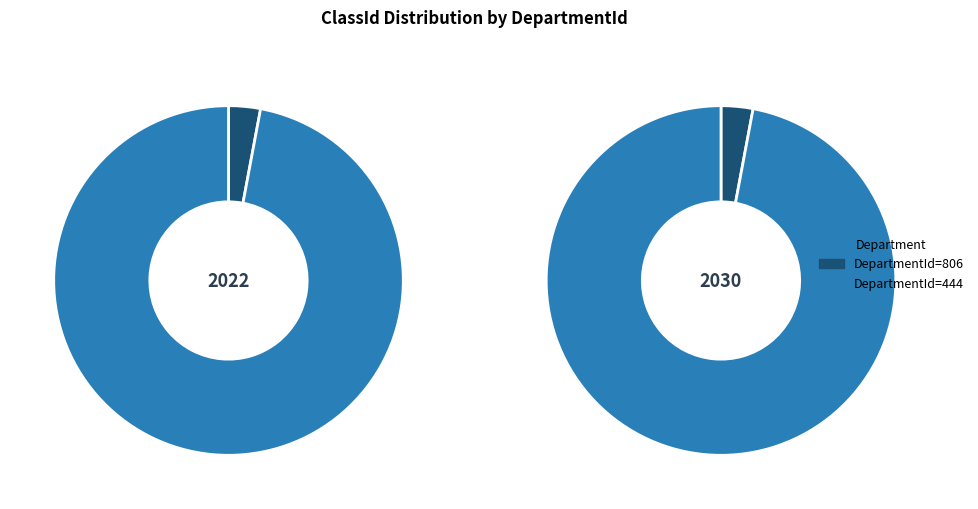

What percentage is NOT represented by 806?

97.1%